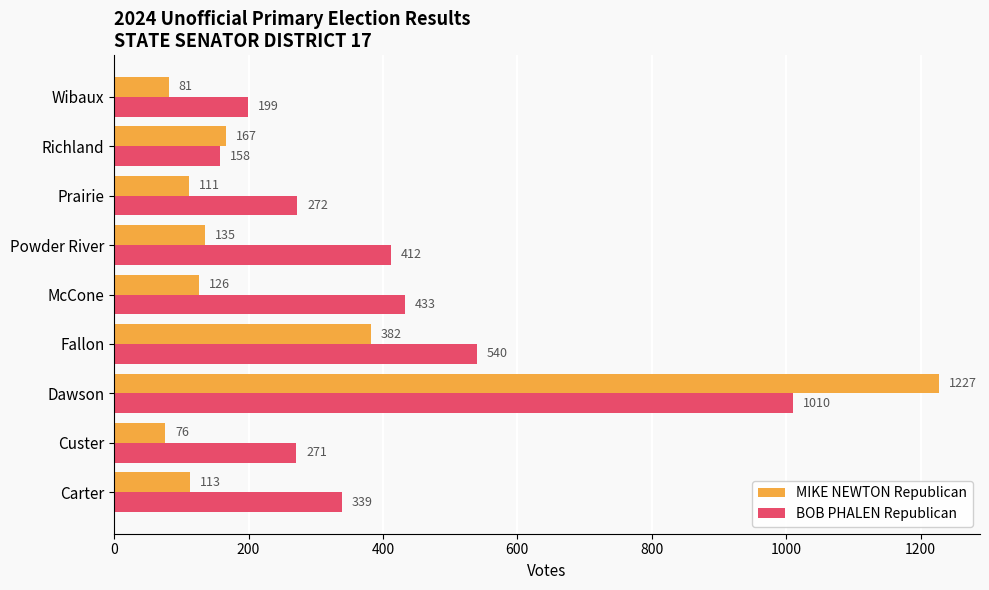

What is the greatest value displayed?

1227